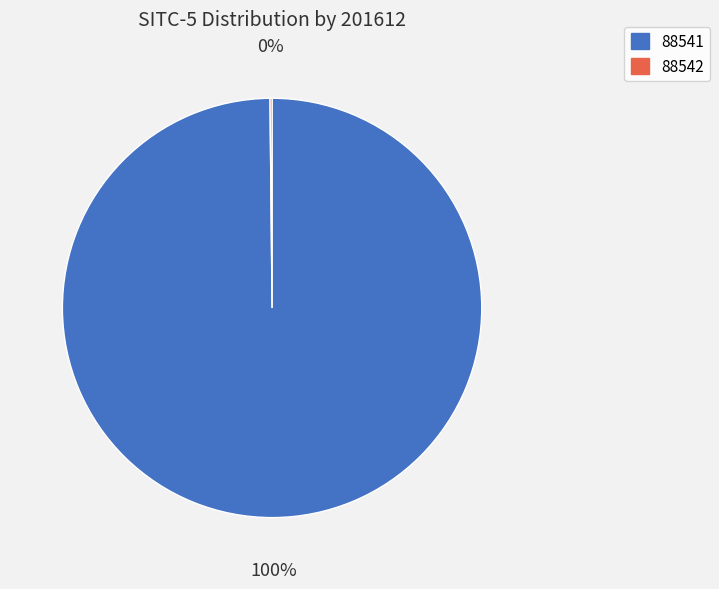

To the nearest percent, what is the difference between the largest and smallest slice percentages?

100%